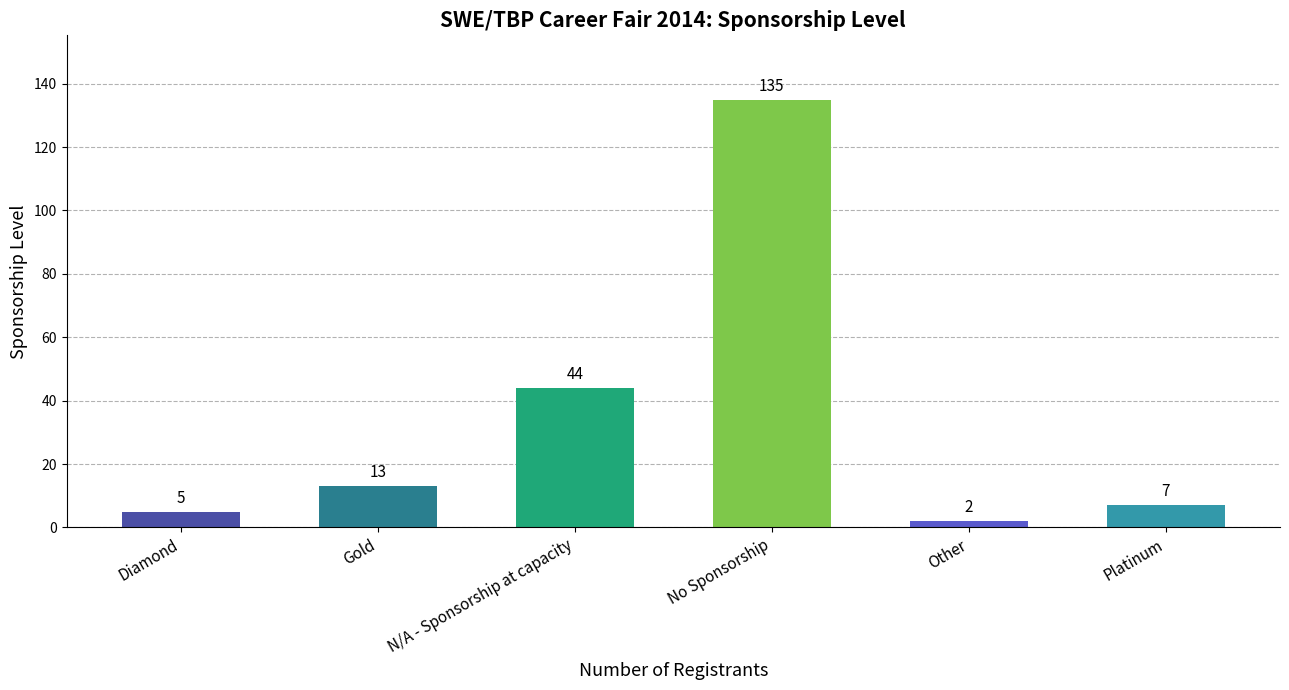

At which label is the value closest to 68?

N/A - Sponsorship at capacity